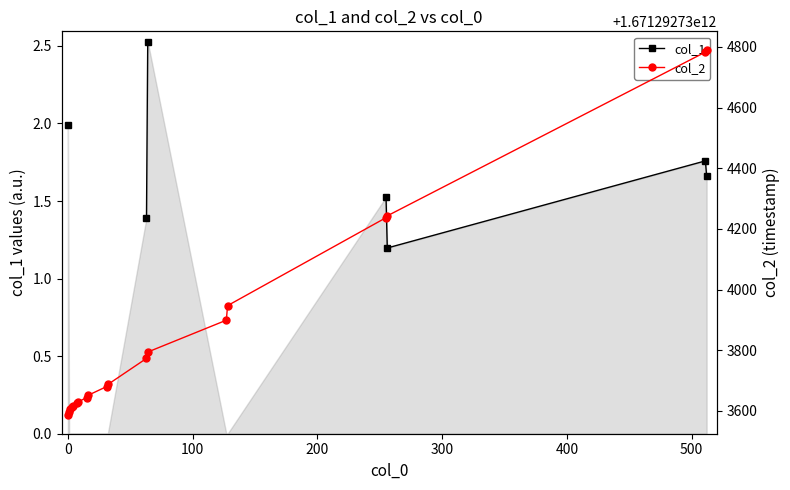

In col_1, how many points are higher than both neighbors (excluding endpoints)?

1